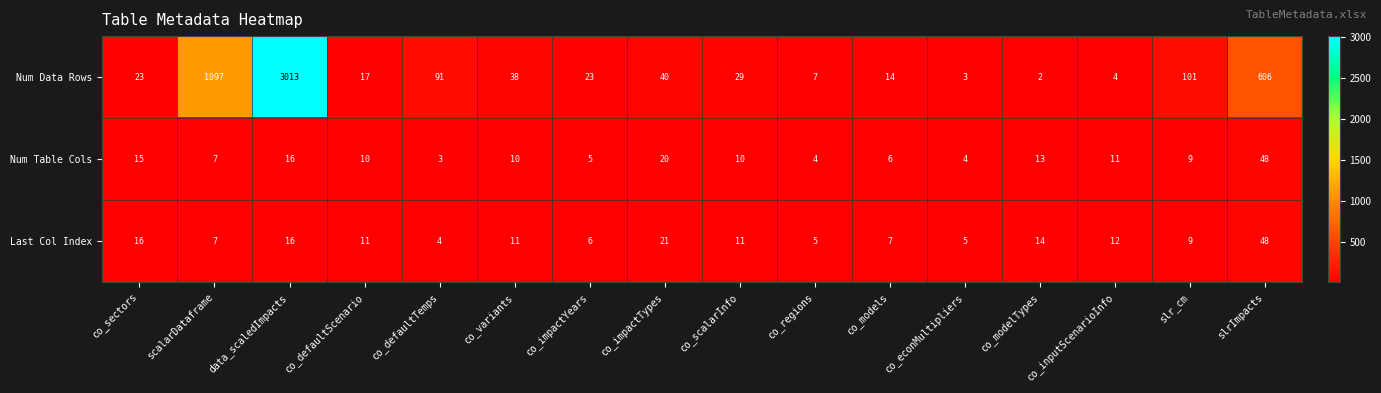

What is the difference between the maximum and second lowest values in the Num Data Rows series?

3010